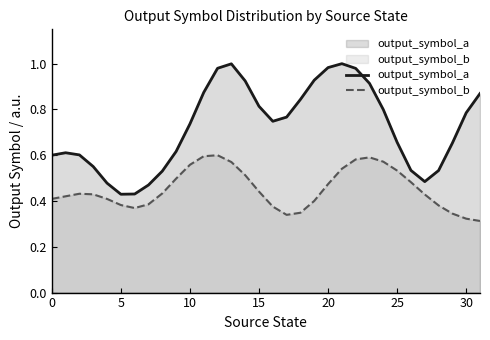

What is the maximum value for output_symbol_b?

0.6